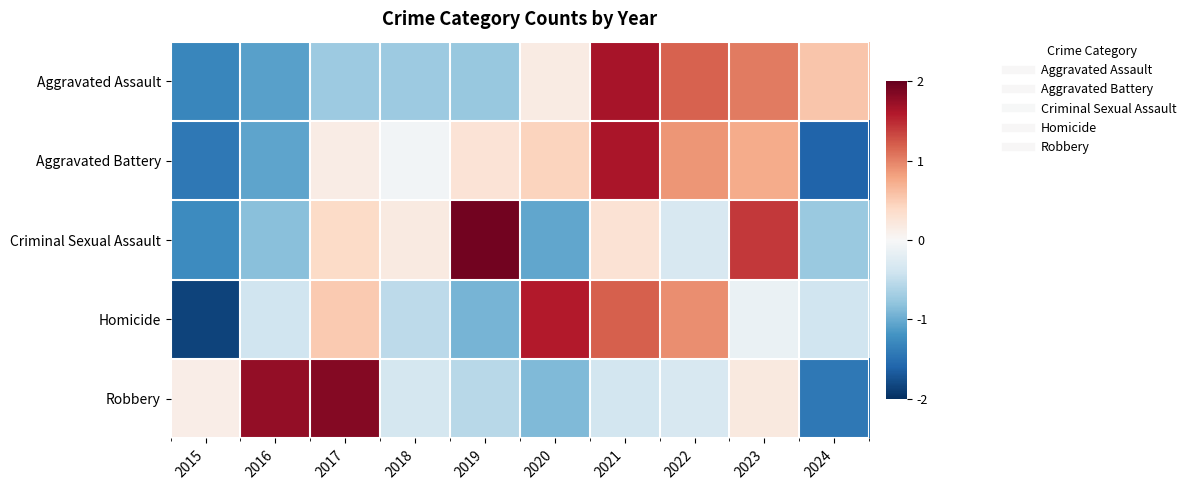

What is the smallest value displayed?

-1.9